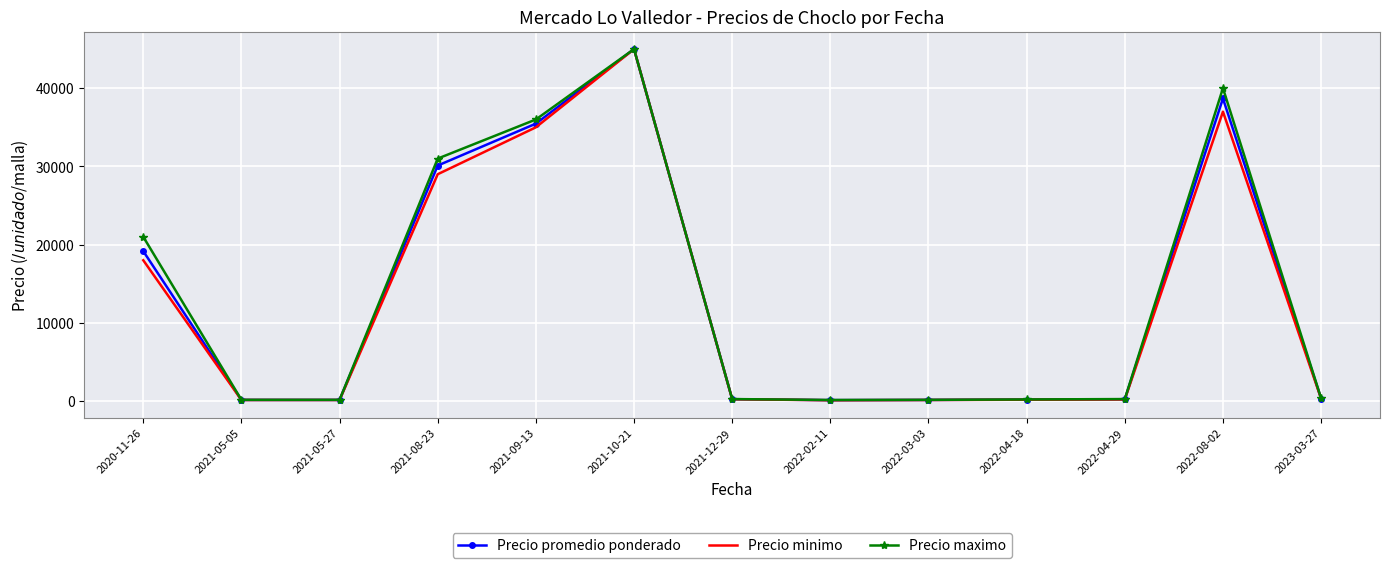

What is the difference between the maximum and second lowest values in the Precio maximo series?

44850